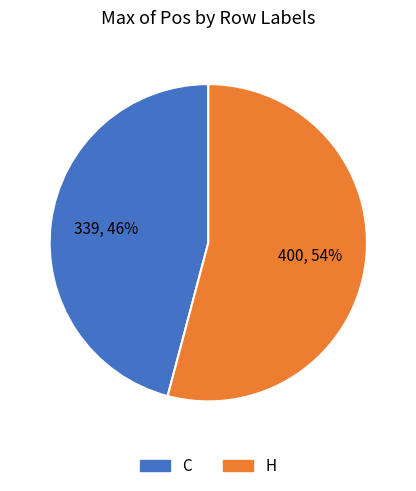

To the nearest percent, what is the difference between the largest and smallest slice percentages?

8%